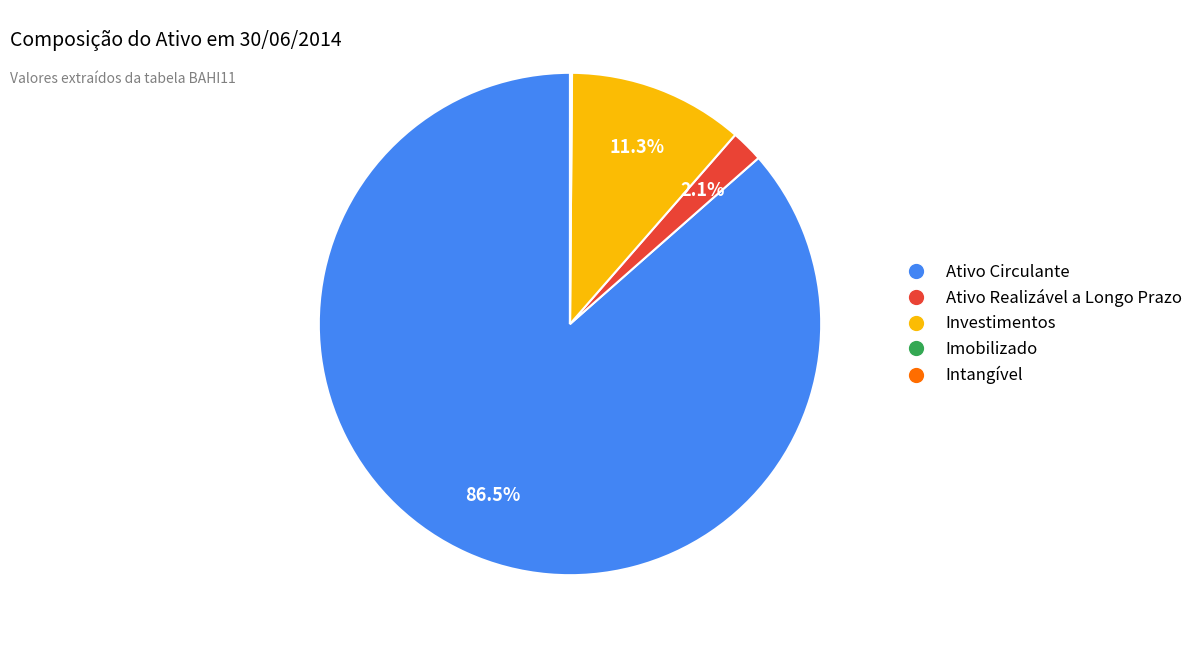

Which has a higher value, Investimentos or Ativo Circulante?

Ativo Circulante